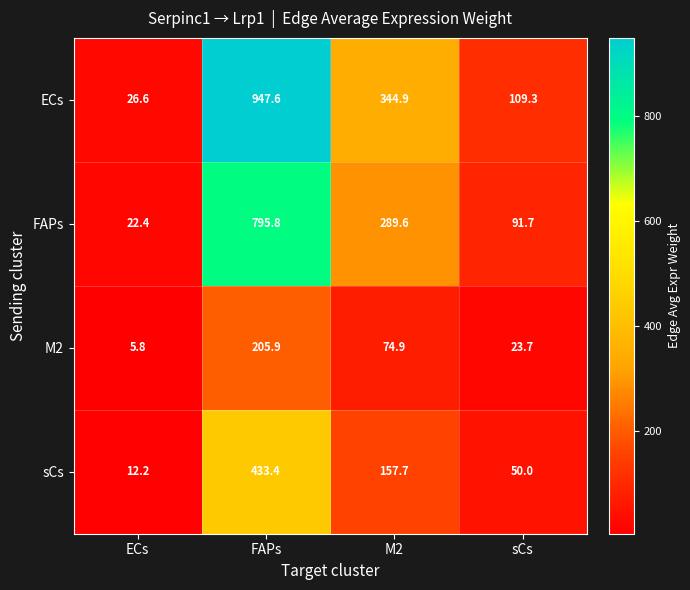

At how many categories does at least one series exceed 64?

3